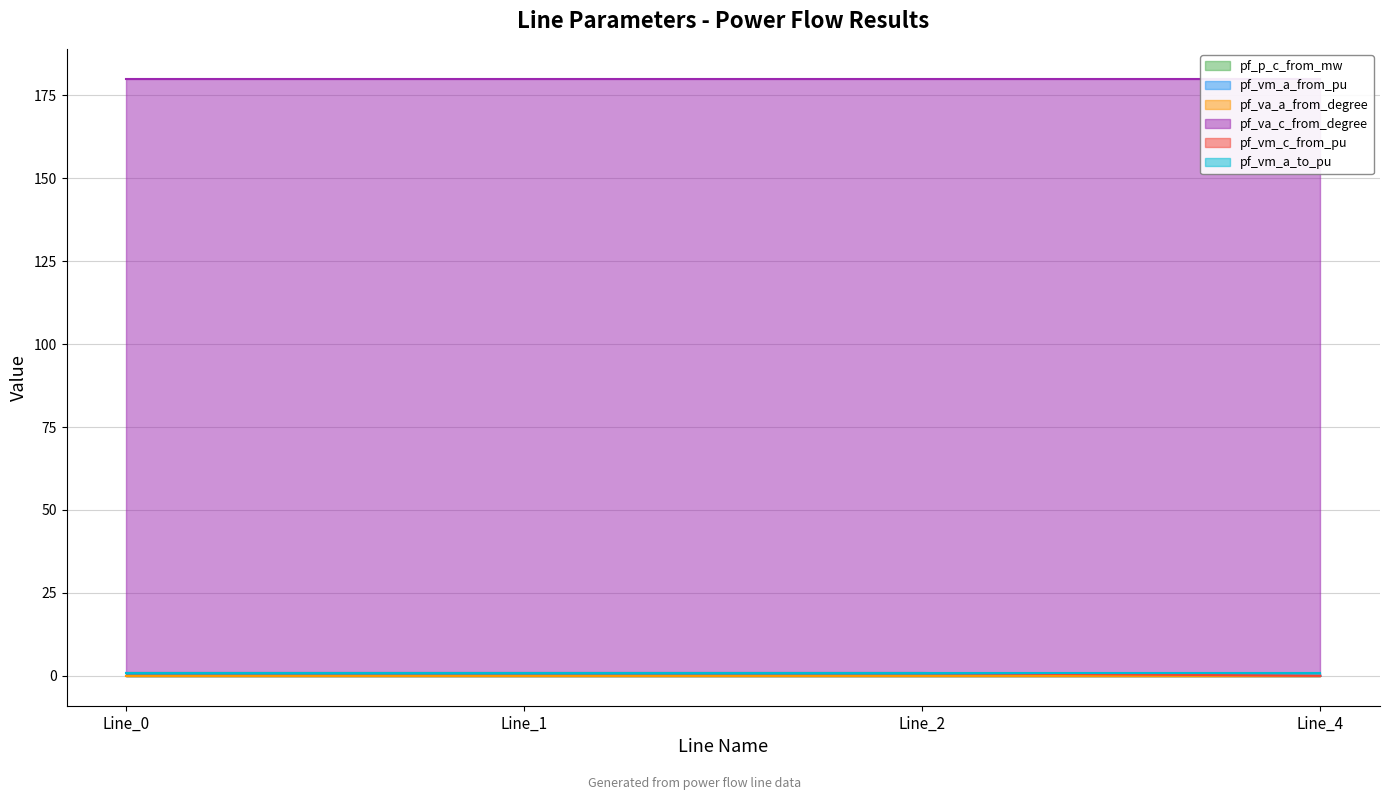

At which category is the sum across all series the highest?

Line_0